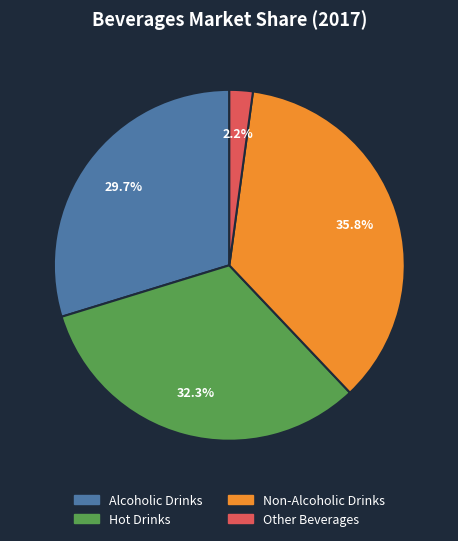

To the nearest percent, what is the average slice percentage?

25%